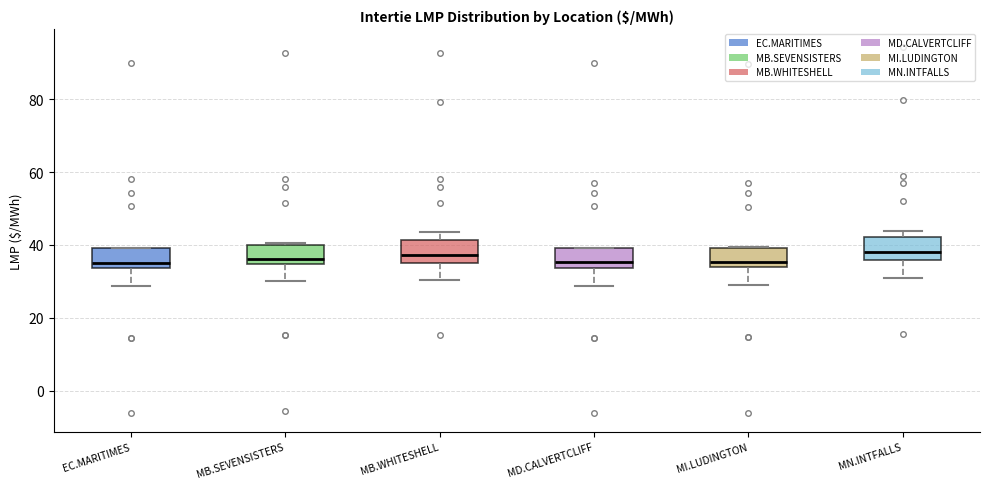

Where is the upper edge of the box for MI.LUDINGTON on the y-axis? The values are not printed on the chart, so give them approximately, as read against the axis.

40